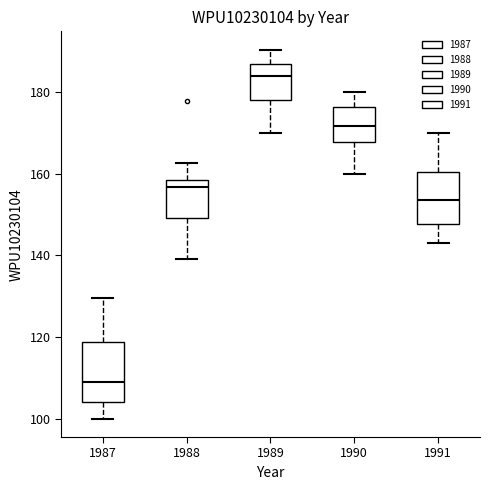

Reading left to right, read every box against the y-axis: the position of its median line, the range the box covers, and the ends of its whiskers. The values are not printed on the chart, so give them approximately, as read against the axis.

1987: median 110, box 104 to 118, whiskers 100 to 130
1988: median 156, box 150 to 158, whiskers 140 to 162
1989: median 184, box 178 to 188, whiskers 170 to 190
1990: median 172, box 168 to 176, whiskers 160 to 180
1991: median 154, box 148 to 160, whiskers 144 to 170